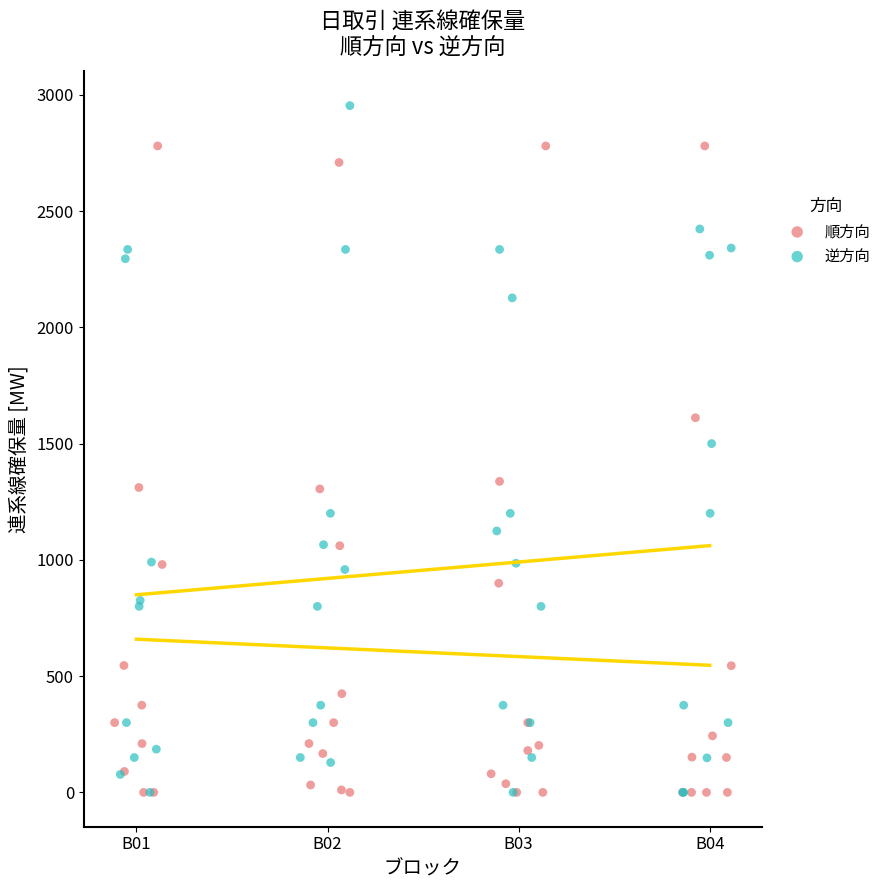

Which series reaches the maximum Y coordinate?

逆方向